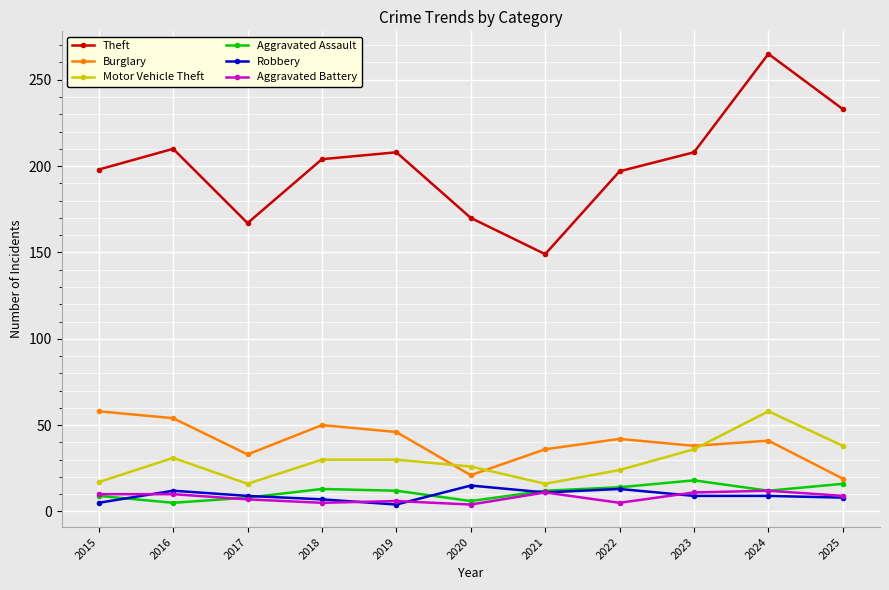

What is the value of the Aggravated Assault point at the 9th from the left?

18